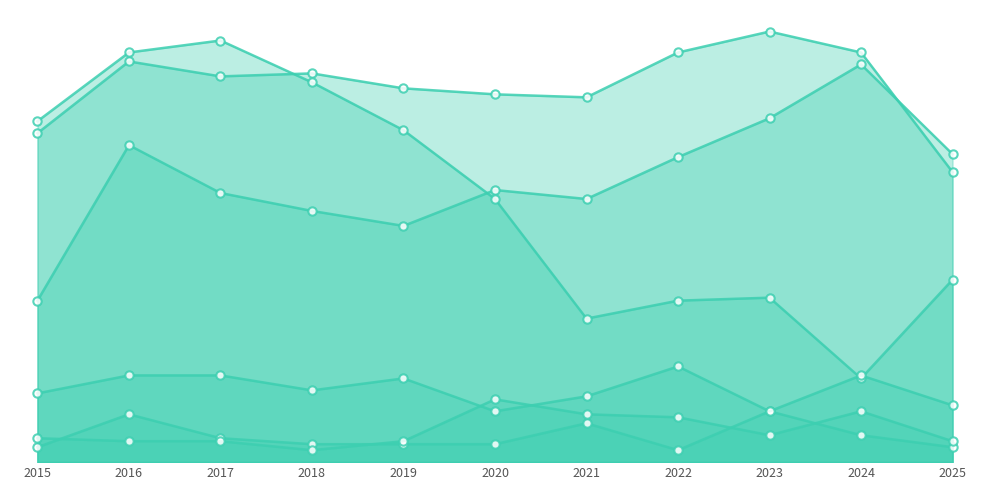

List the labels in order of Burglary value, smallest first.

2024, 2021, 2022, 2023, 2025, 2020, 2019, 2015, 2018, 2016, 2017